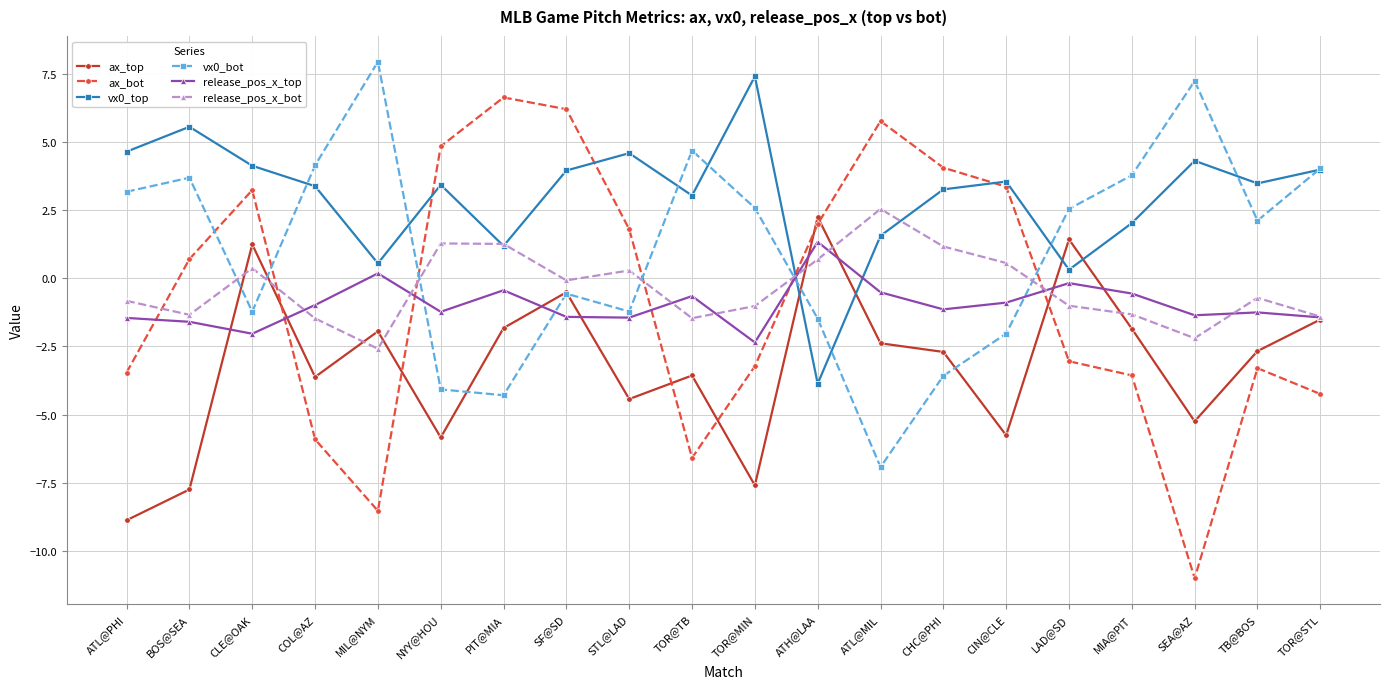

What is the sum of all release_pos_x_top values?

-19.4